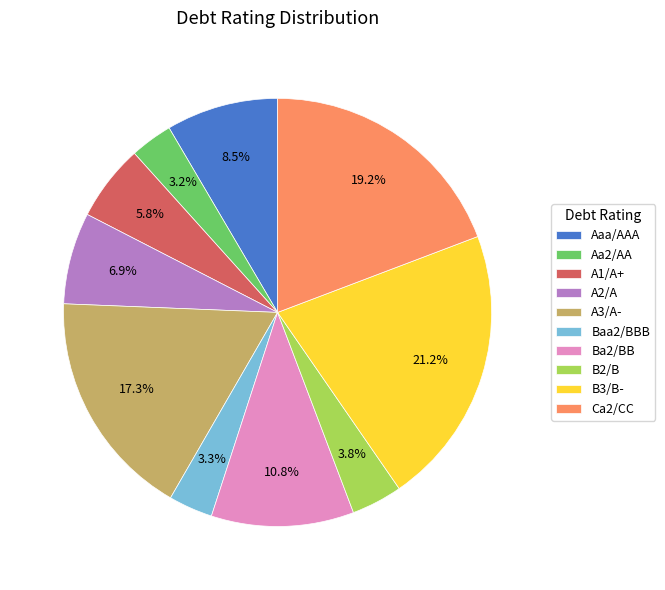

To the nearest percent, what portion does Aa2/AA represent?

3%